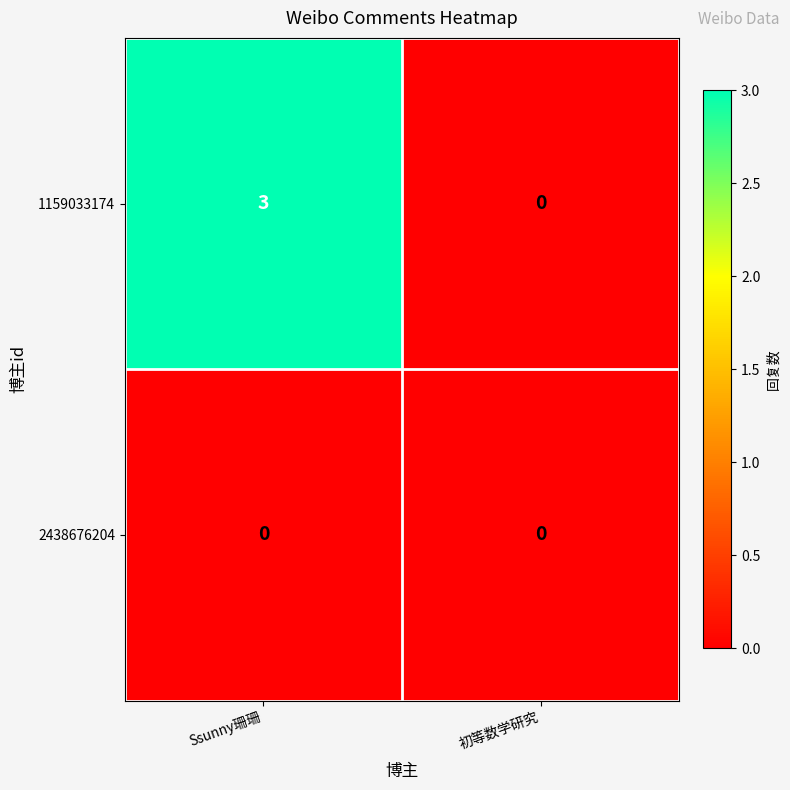

Is the value of 1159033174 at Ssunny珊珊 greater than the value of 2438676204 at 初等数学研究?

Yes